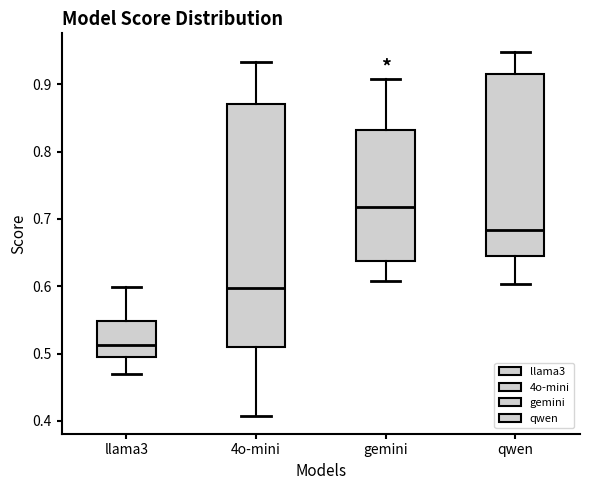

Which box is the tallest, from its lower edge to its upper edge?

4o-mini